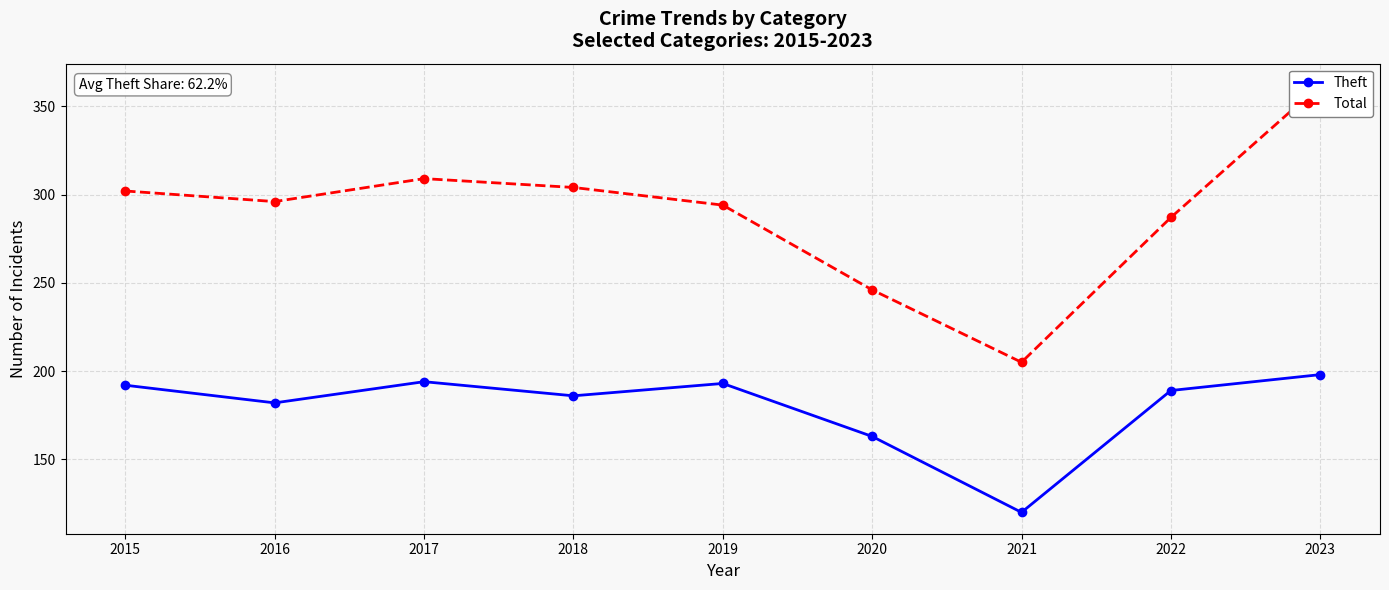

Count the number of categories in the chart.

9